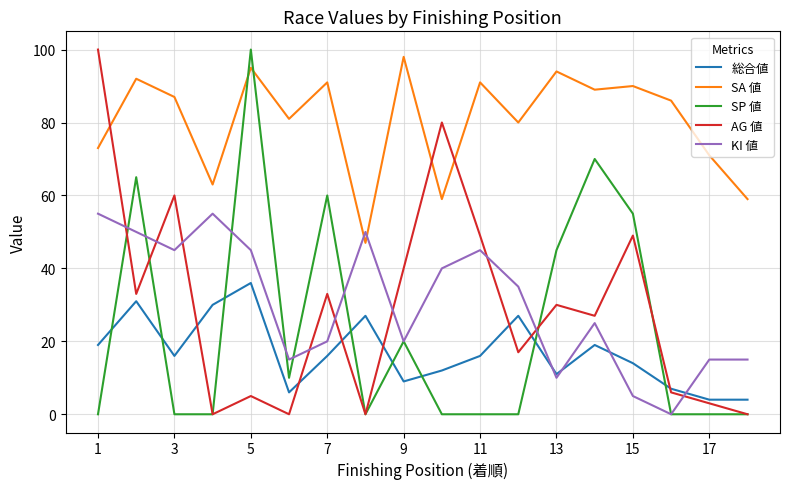

Which series has the largest total across all categories?

SA 値